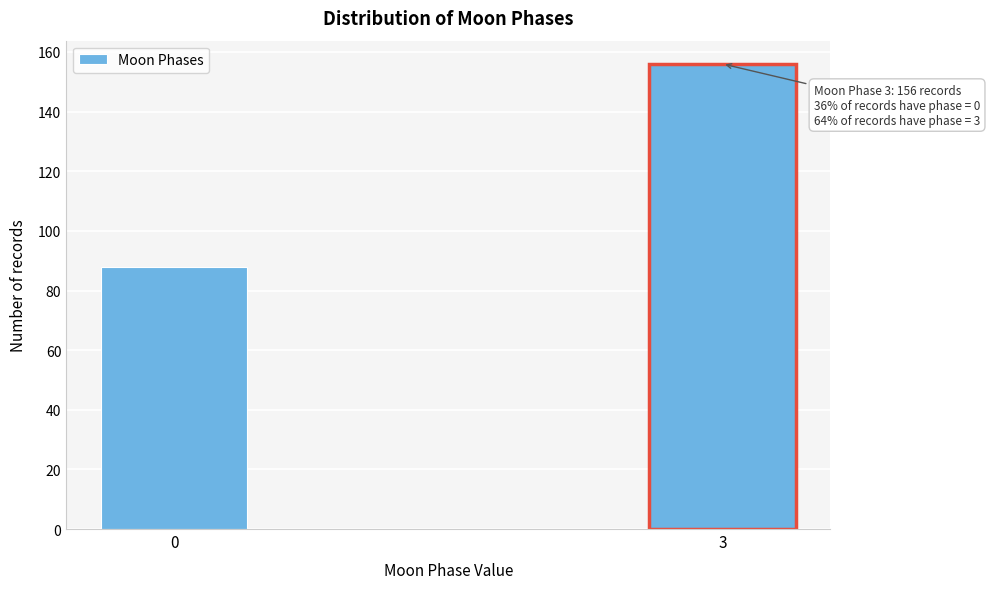

Reading left to right, list all the values displayed in this chart.

0=88	3=156